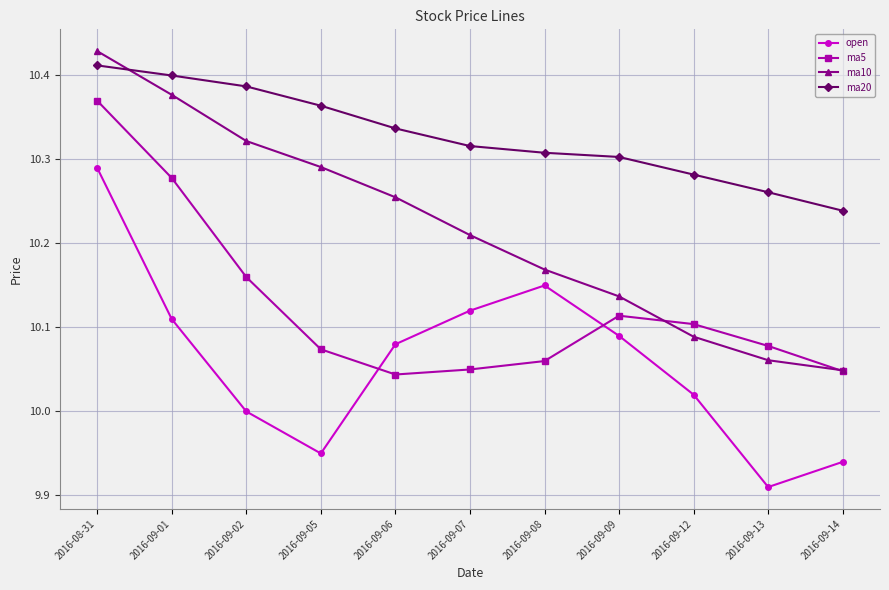

List the labels in order of ma10 value, largest first.

2016-08-31, 2016-09-01, 2016-09-02, 2016-09-05, 2016-09-06, 2016-09-07, 2016-09-08, 2016-09-09, 2016-09-12, 2016-09-13, 2016-09-14